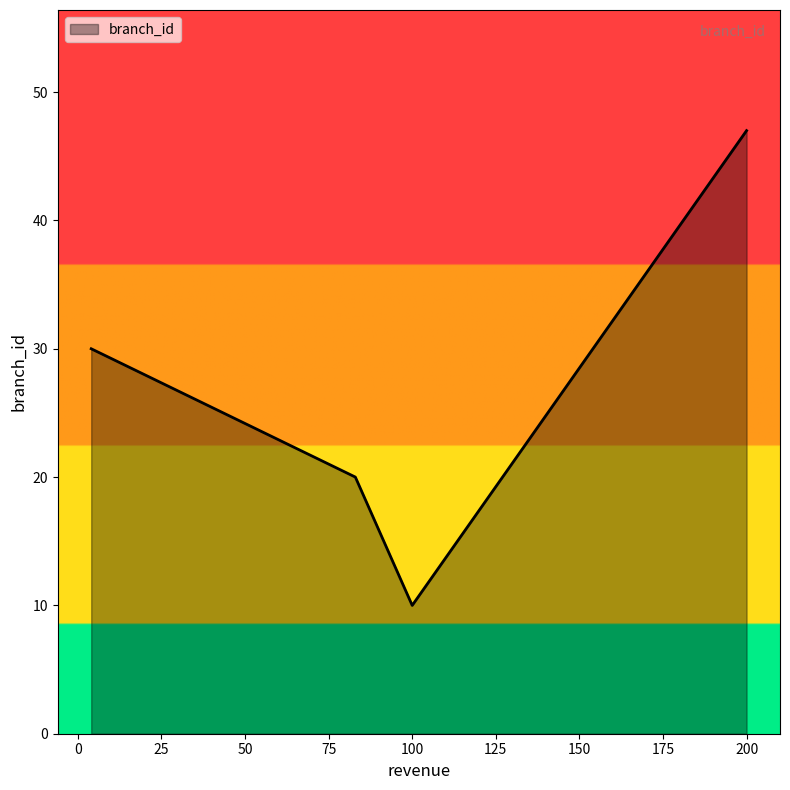

What is the greatest value displayed?

47